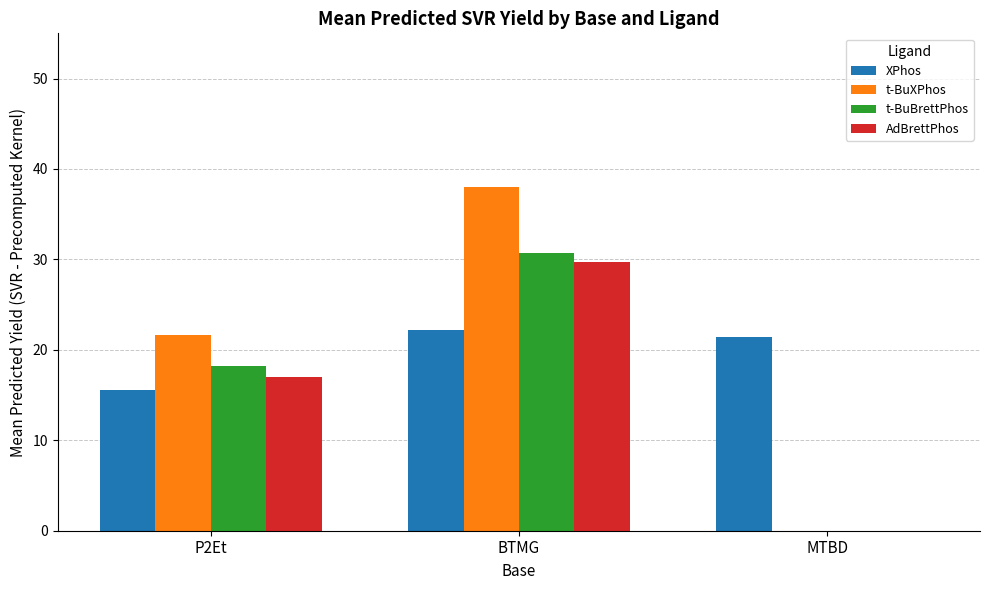

The XPhos series shows 26.8 at P2Et. True or false?

False